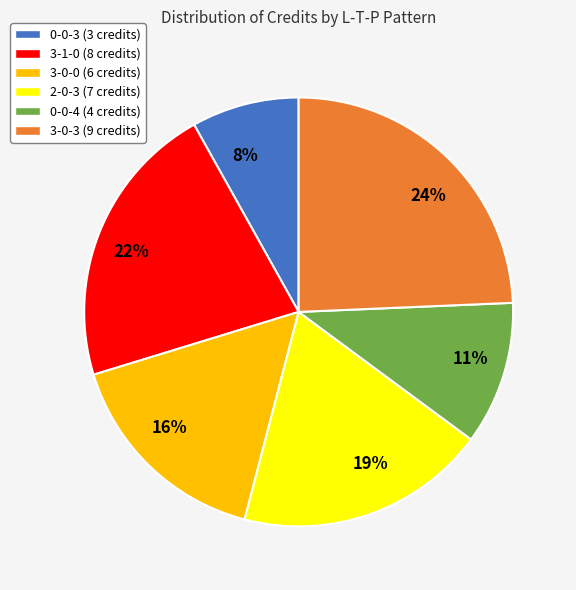

To the nearest percent, what is the average slice percentage?

17%